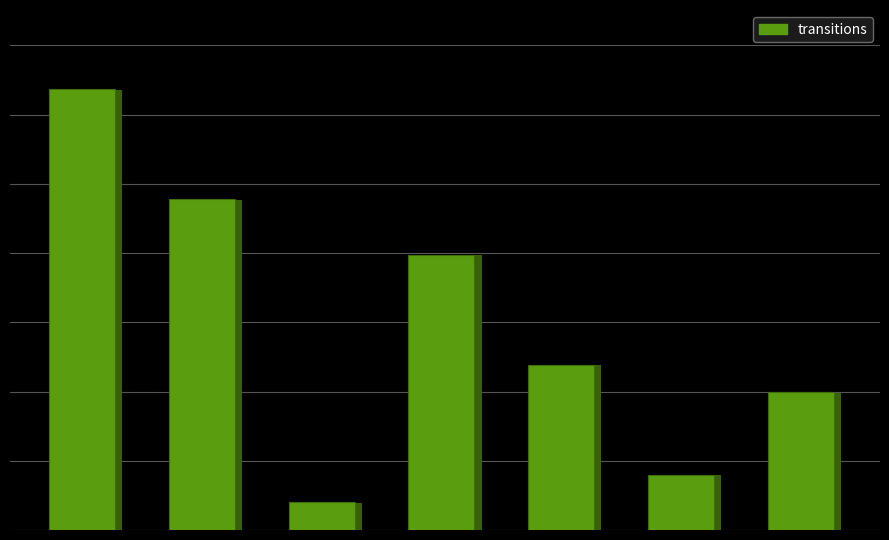

What is the maximum value shown in the chart?

16